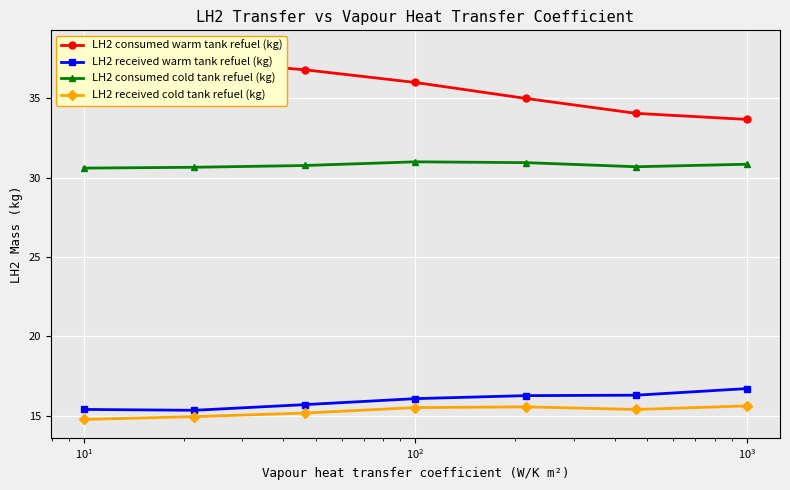

How many values in the LH2 received warm tank refuel (kg) series exceed 16?

4